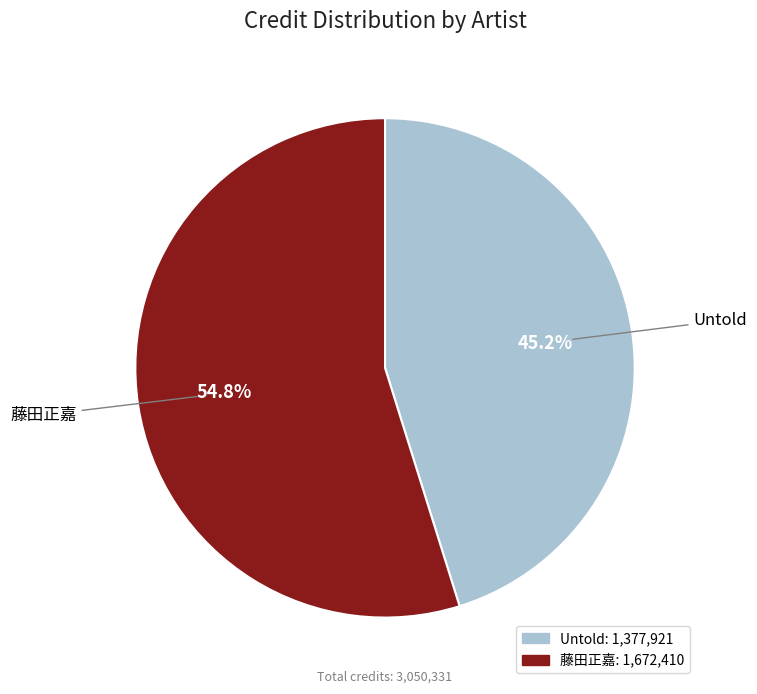

To the nearest percent, what portion does Untold represent?

45%